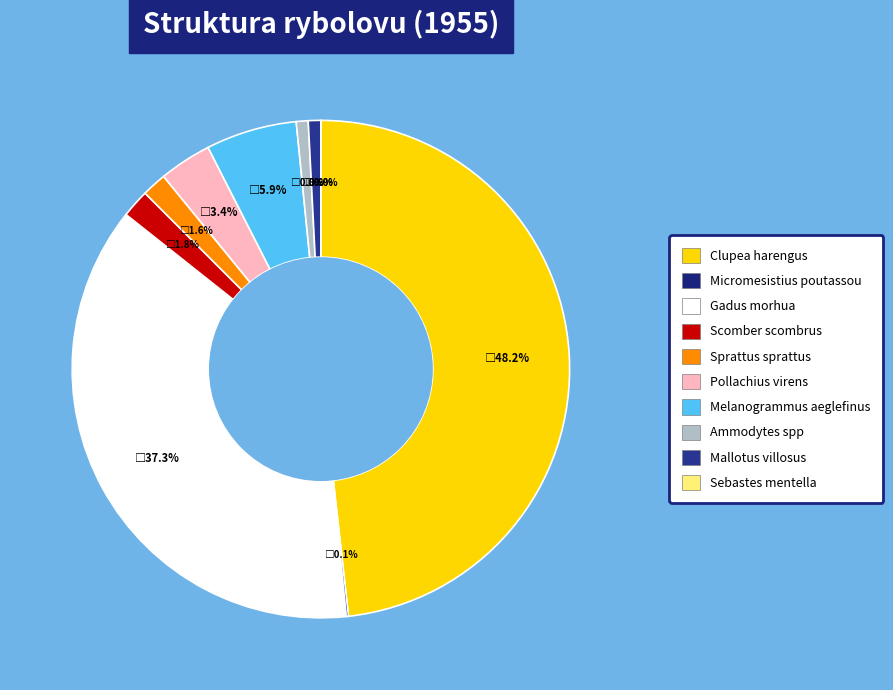

Do Ammodytes spp and Mallotus villosus together represent more than half of the pie?

No